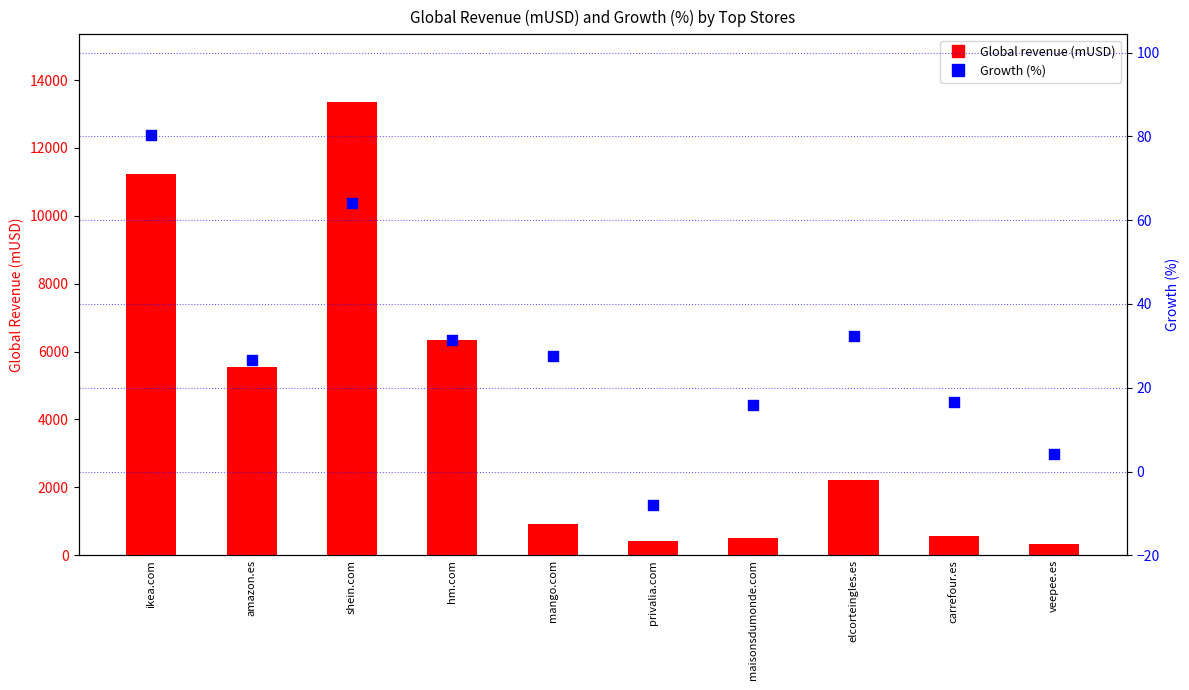

Which series contains the highest Y value?

Global revenue (mUSD)